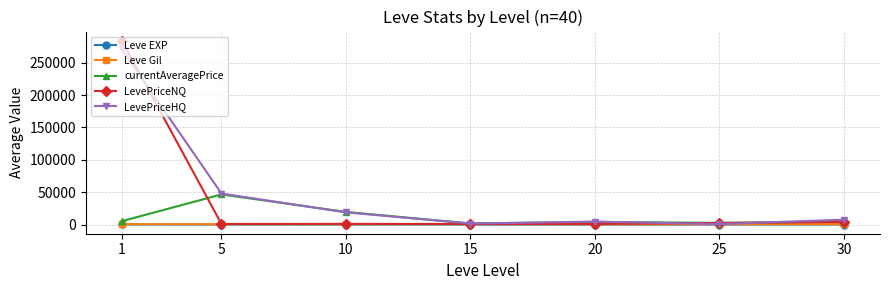

Is the value of currentAveragePrice at 5 greater than the value of Leve Gil at 20?

Yes